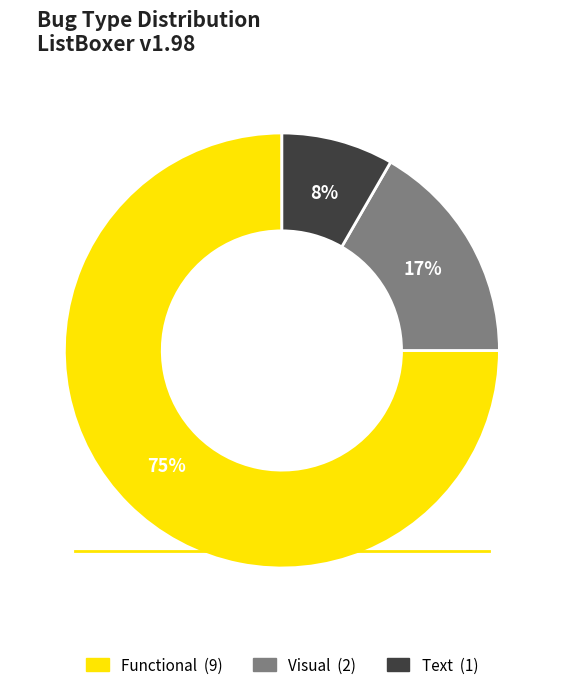

Is it true that Text is 8% of the pie?

True